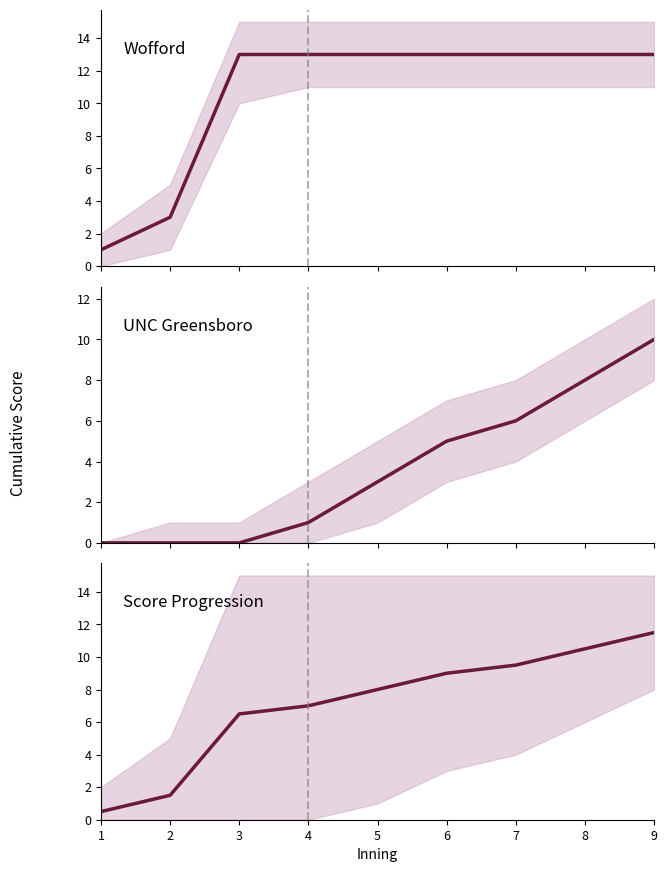

Reading left to right, transcribe all the data shown in this chart.

Wofford: 1=1.0	2=3.0	3=13.0	4=13.0	5=13.0	6=13.0	7=13.0	8=13.0	9=13.0
UNC Greensboro: 1=0.0	2=0.0	3=0.0	4=1.0	5=3.0	6=5.0	7=6.0	8=8.0	9=10.0
Score Progression: 1=0.5	2=1.5	3=6.5	4=7.0	5=8.0	6=9.0	7=9.5	8=10.5	9=11.5